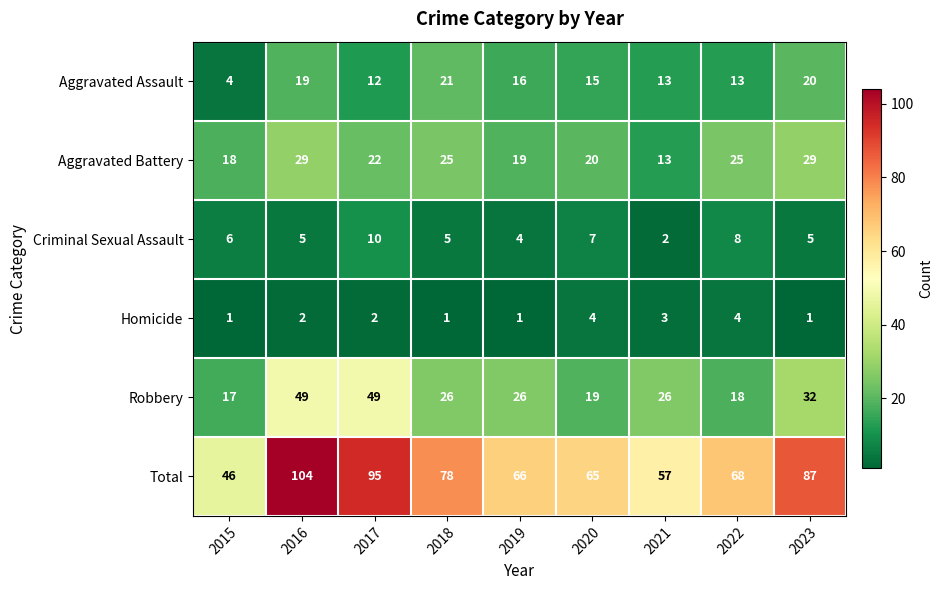

Between 2020 and 2022, which series saw the biggest shift?

Aggravated Battery